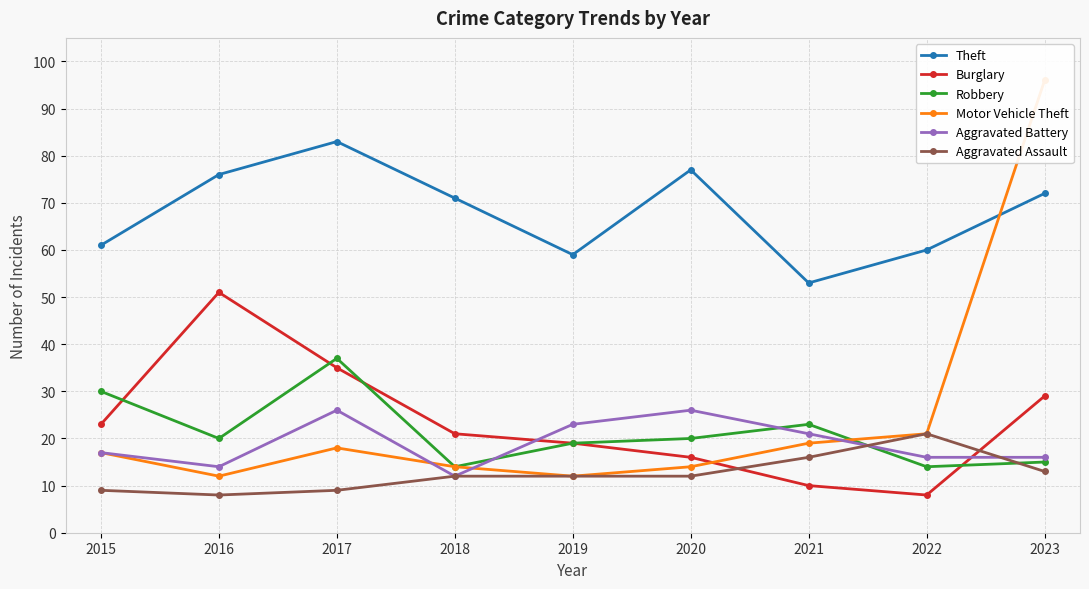

At which category is the sum across all series the highest?

2023